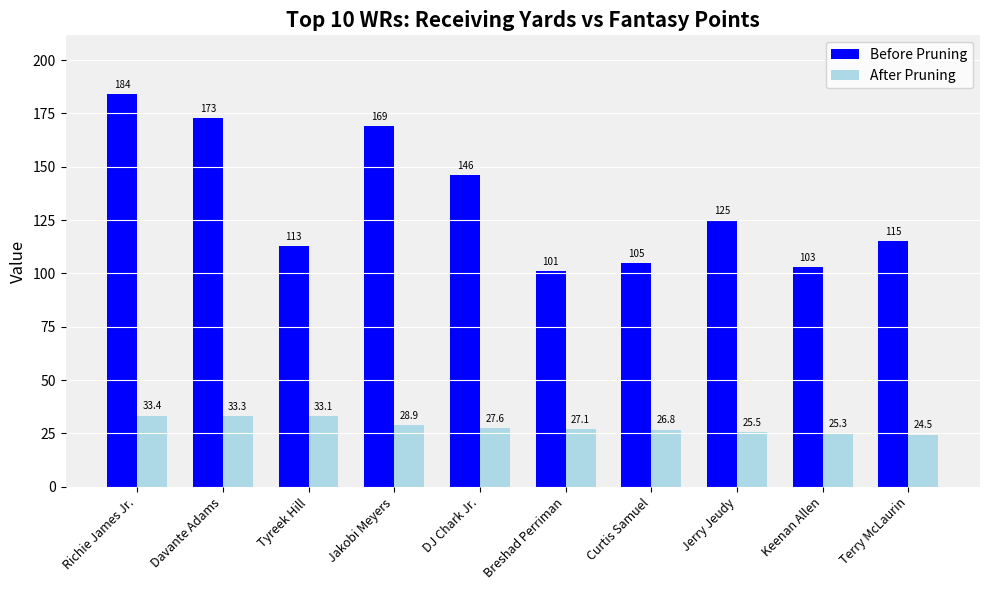

What position from the left is Tyreek Hill?

3